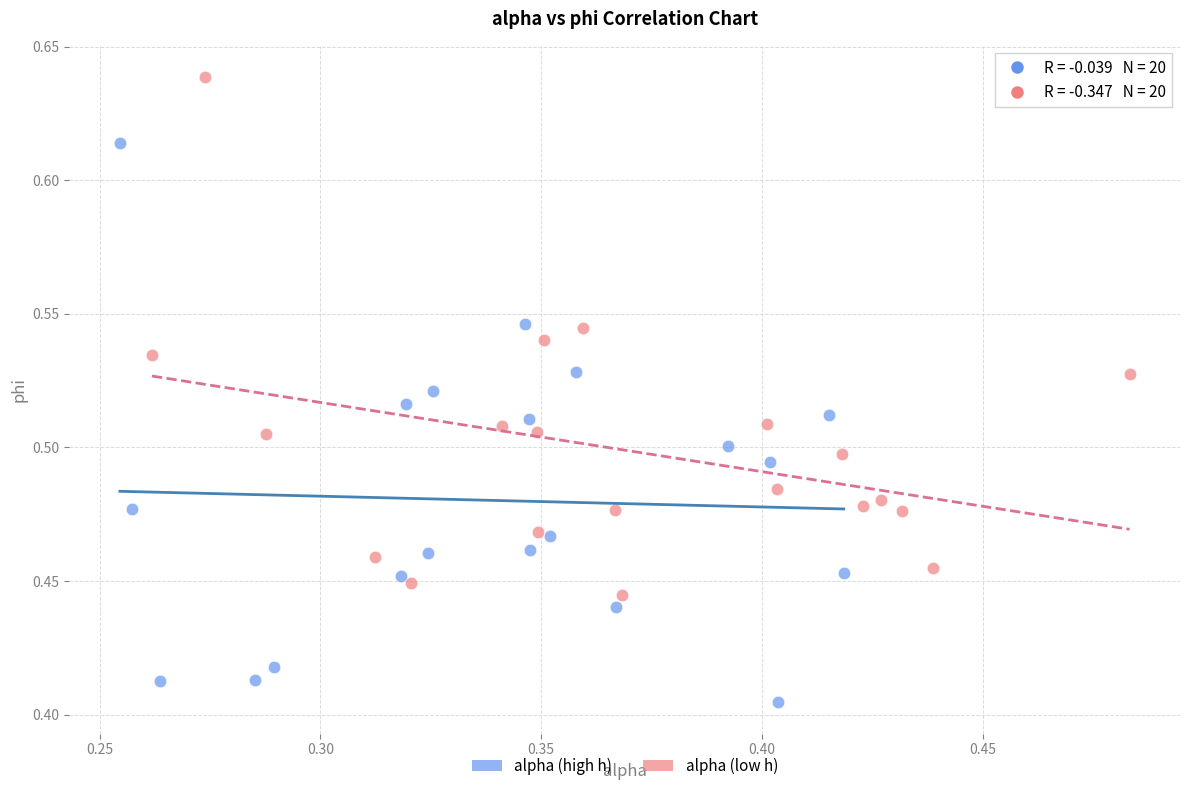

Which series contains the highest Y value?

alpha (low h)